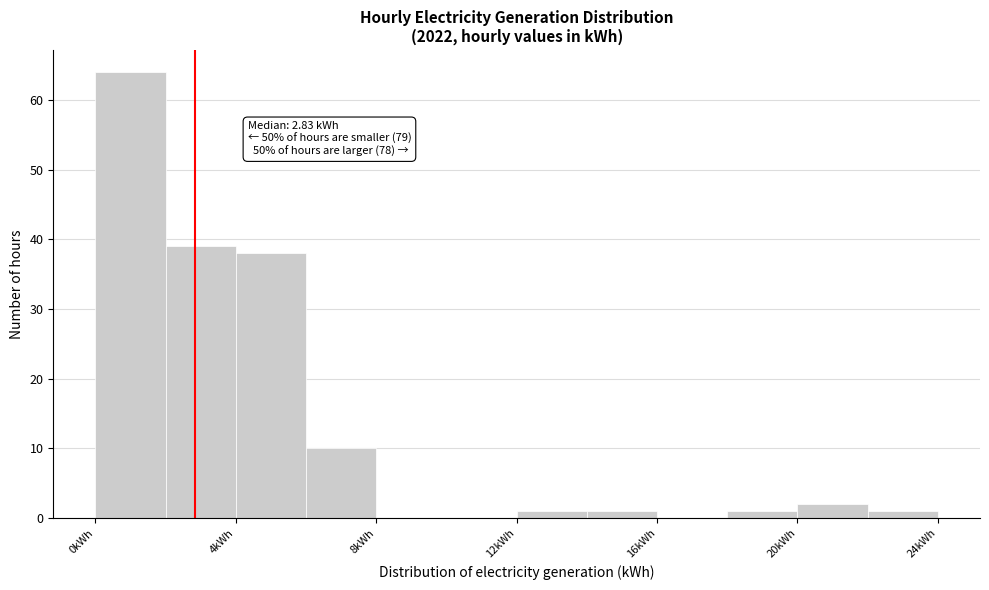

Which range on the x-axis has the tallest bar?

0 to 2